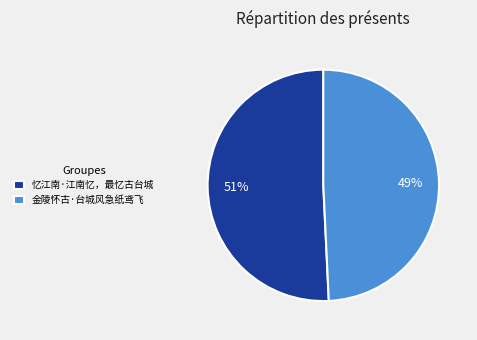

What is the majority slice?

忆江南·江南忆，最忆古台城